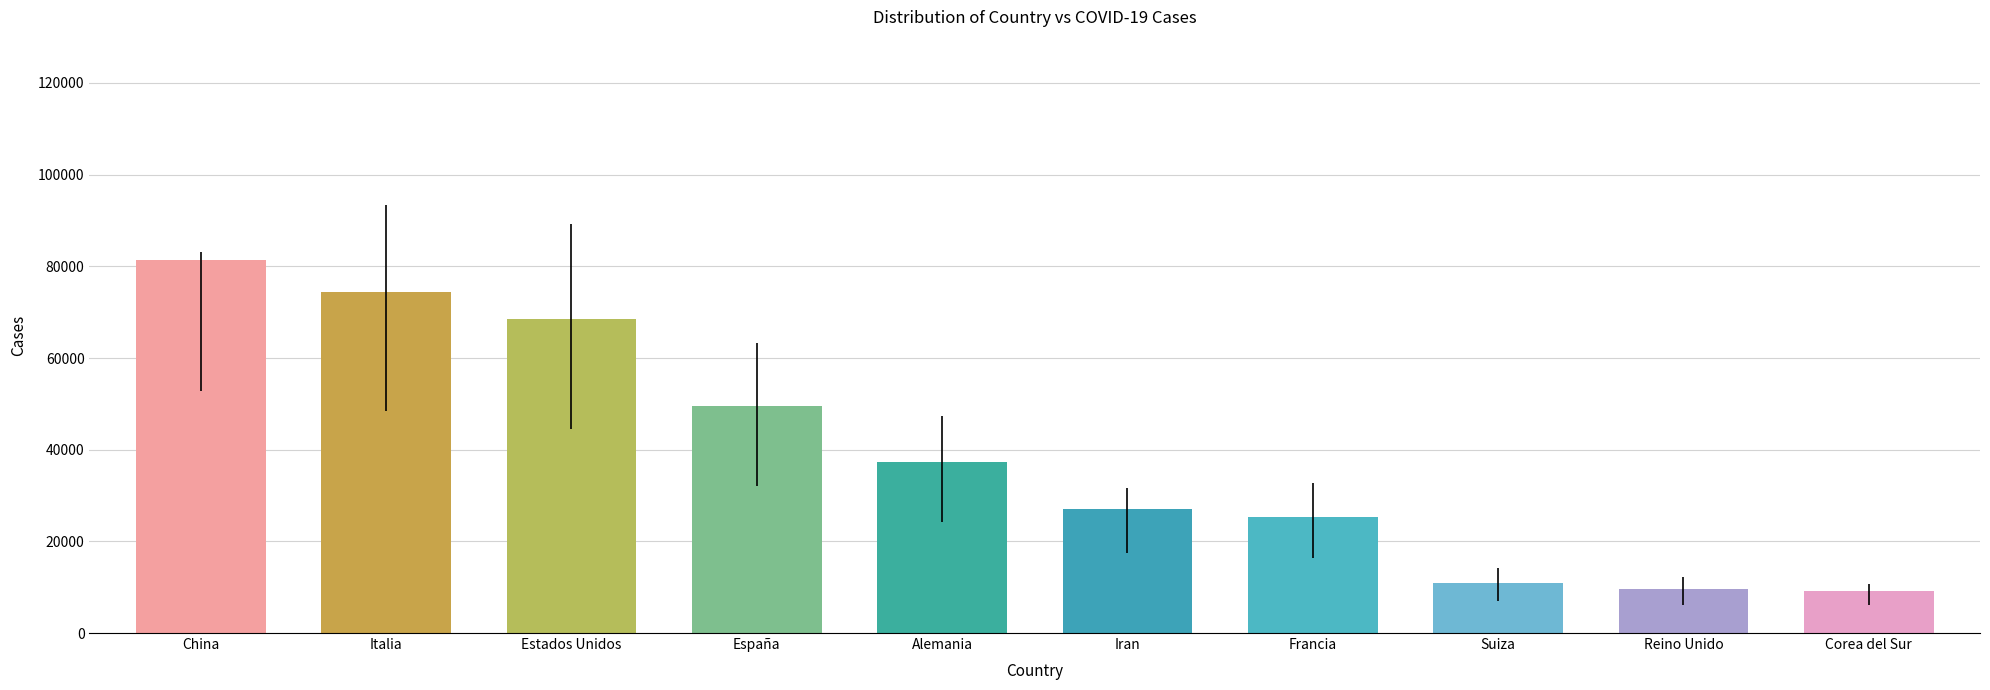

What is the value of the 10th bar from the left?

9241